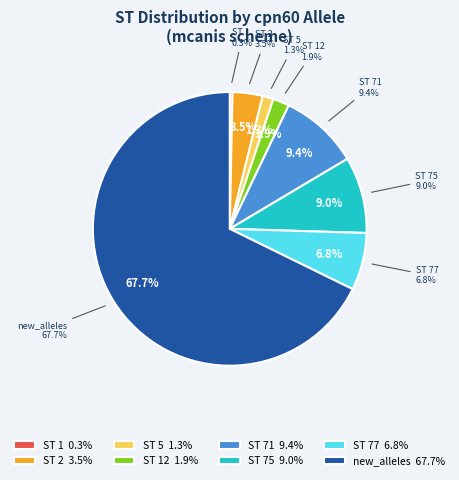

Which category has the smallest portion of the pie?

1